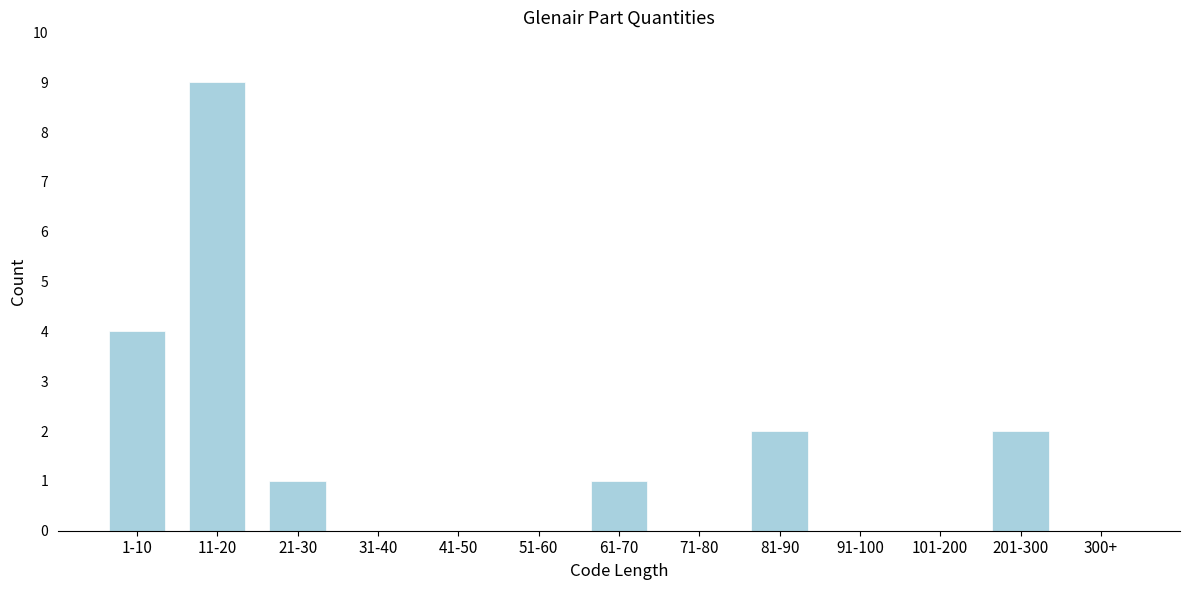

Reading right to left, what are all the values shown in this chart?

300+=0	201-300=2	101-200=0	91-100=0	81-90=2	71-80=0	61-70=1	51-60=0	41-50=0	31-40=0	21-30=1	11-20=9	1-10=4